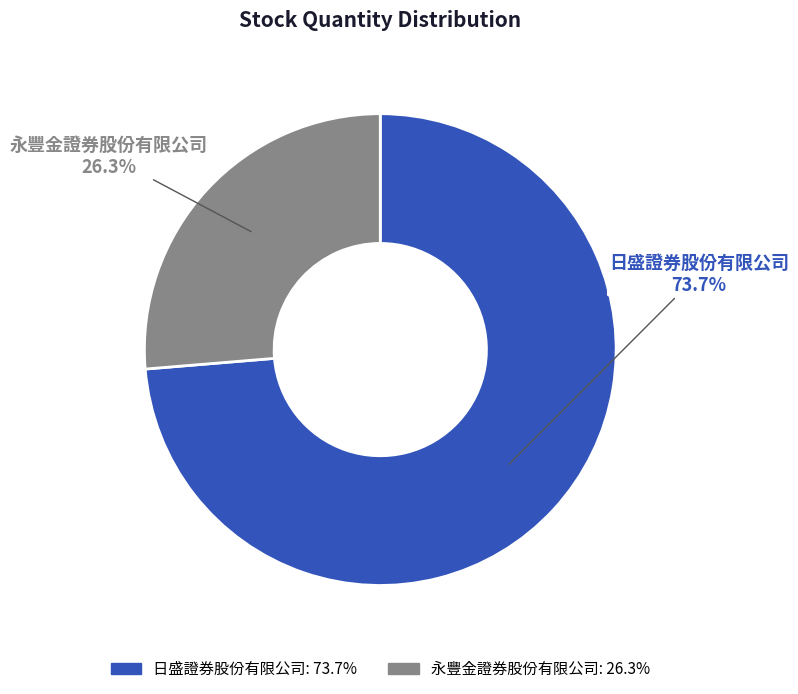

Which category has the biggest portion of the pie?

日盛證券股份有限公司